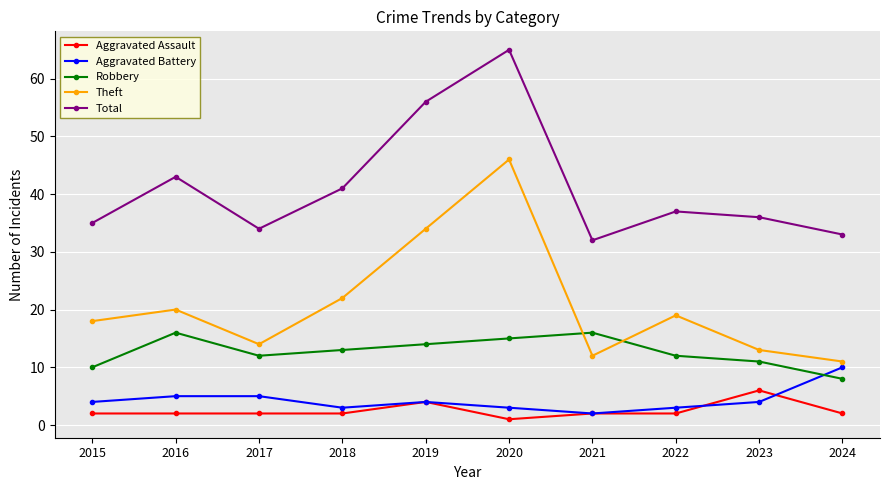

List the series in order of their peak value, highest first.

Total, Theft, Robbery, Aggravated Battery, Aggravated Assault